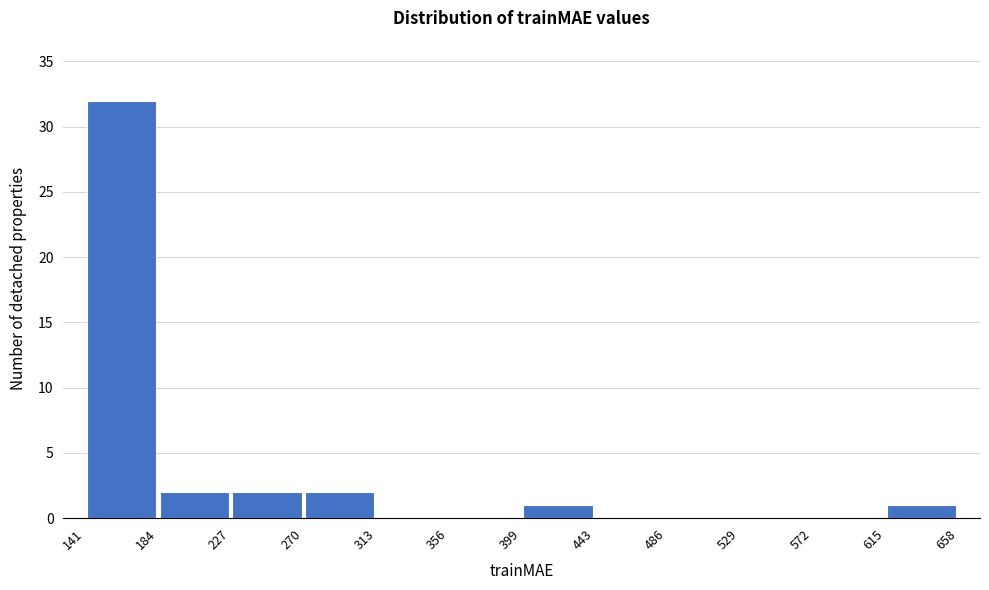

Which range on the x-axis has the tallest bar?

141 to 184